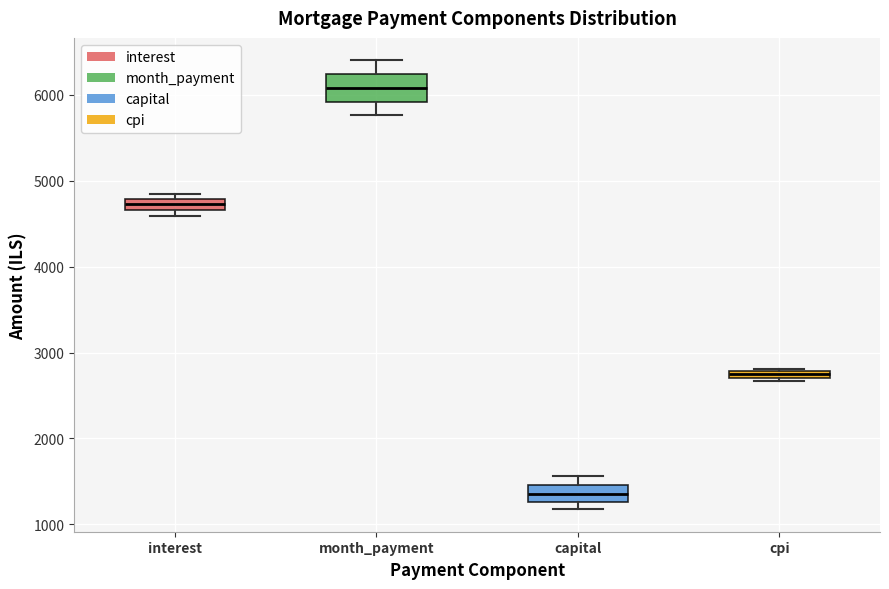

Where does the lower whisker of the box for month_payment end on the y-axis? The values are not printed on the chart, so give them approximately, as read against the axis.

5800